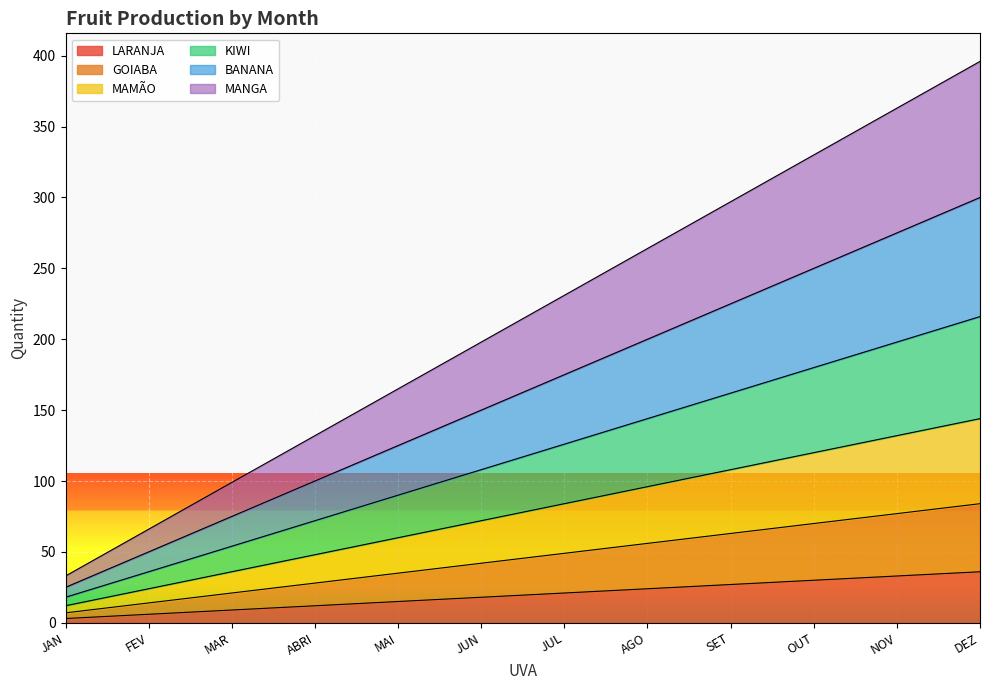

What is the total value across all series at OUT?

330